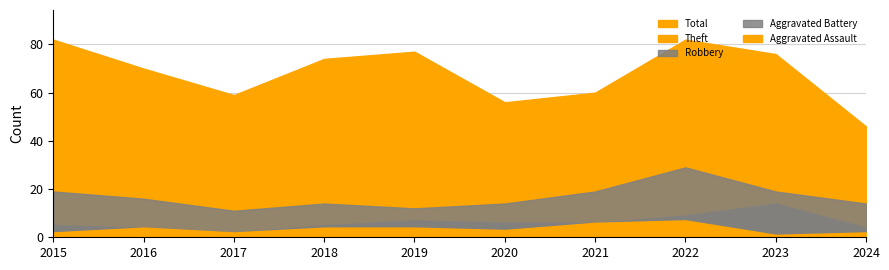

Is the value of Aggravated Assault at 2024 greater than the value of Robbery at 2022?

No